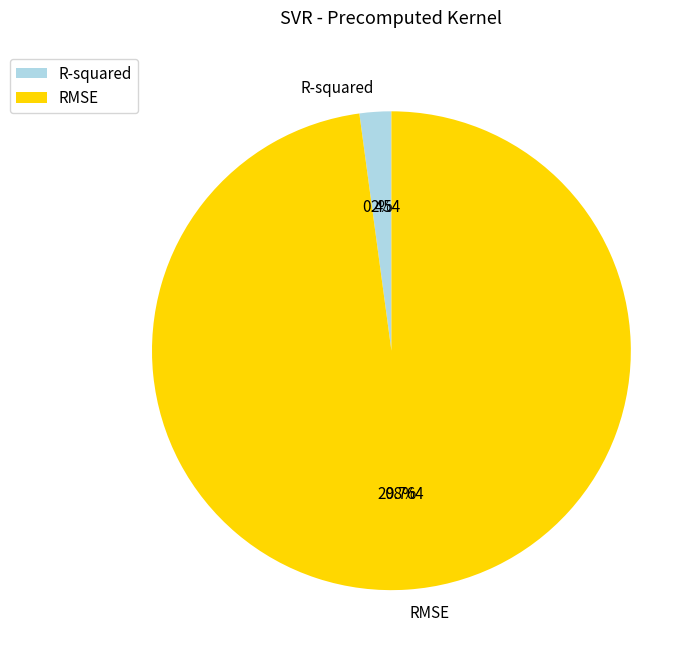

Count the number of slices in the pie.

2